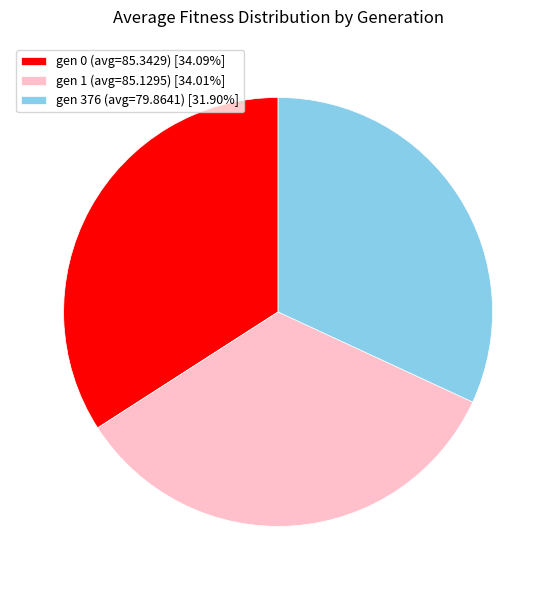

How many slices are in this pie chart?

3